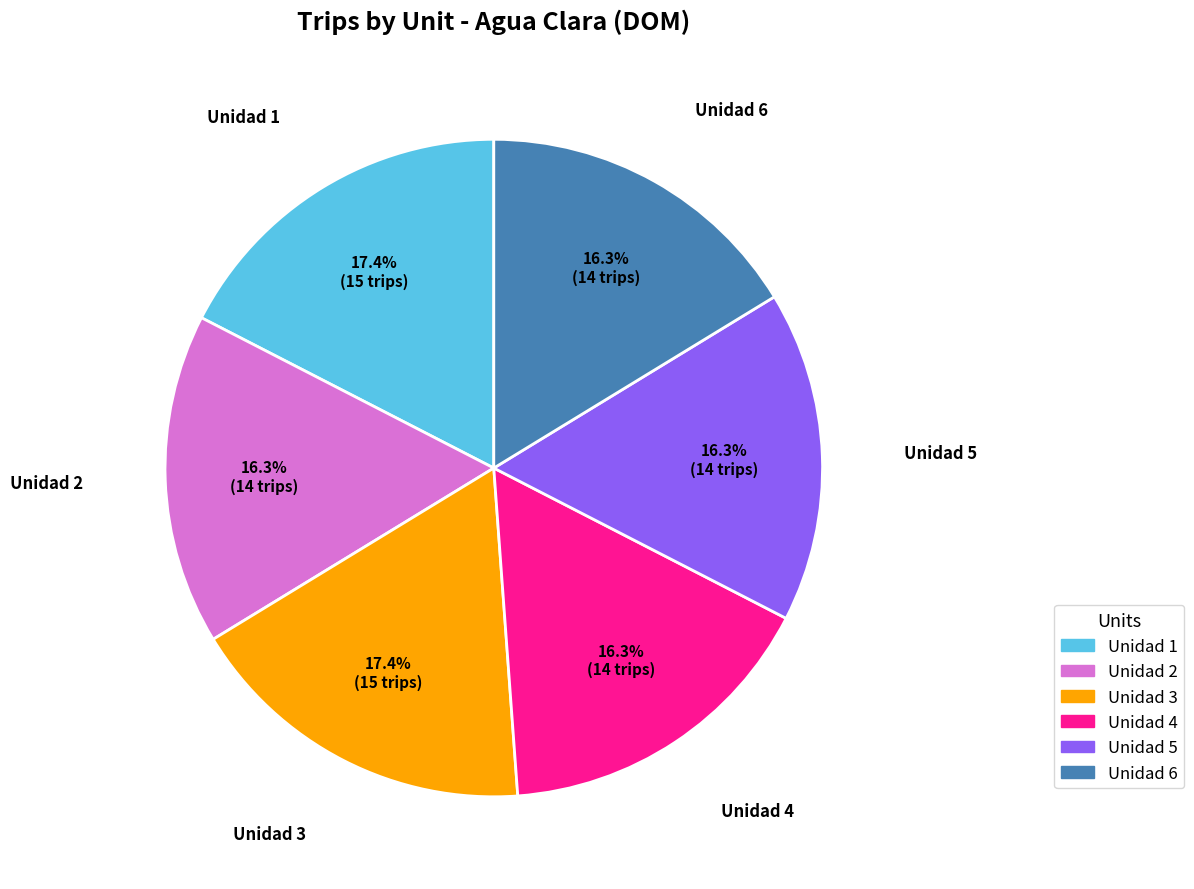

To the nearest percent, what is the difference between the Unidad 1 and Unidad 4 slice percentages?

1%